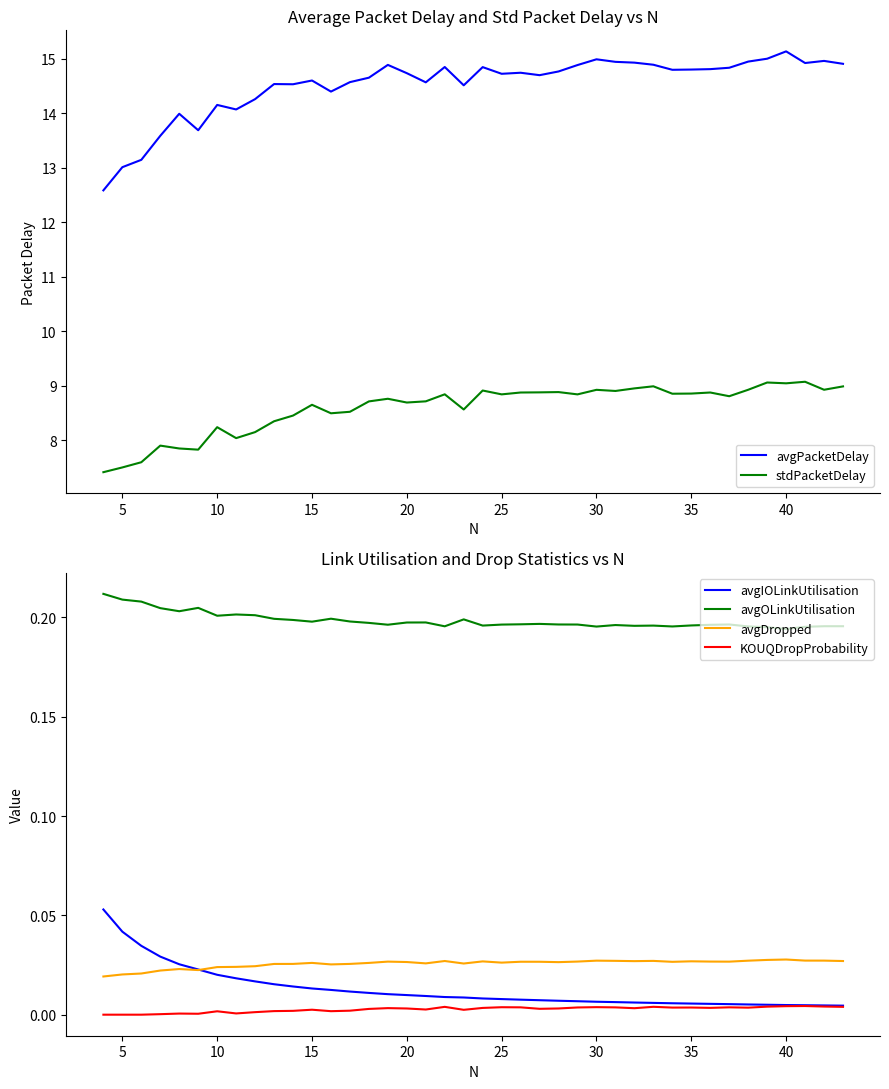

What is the lowest value of the avgPacketDelay series?

12.6